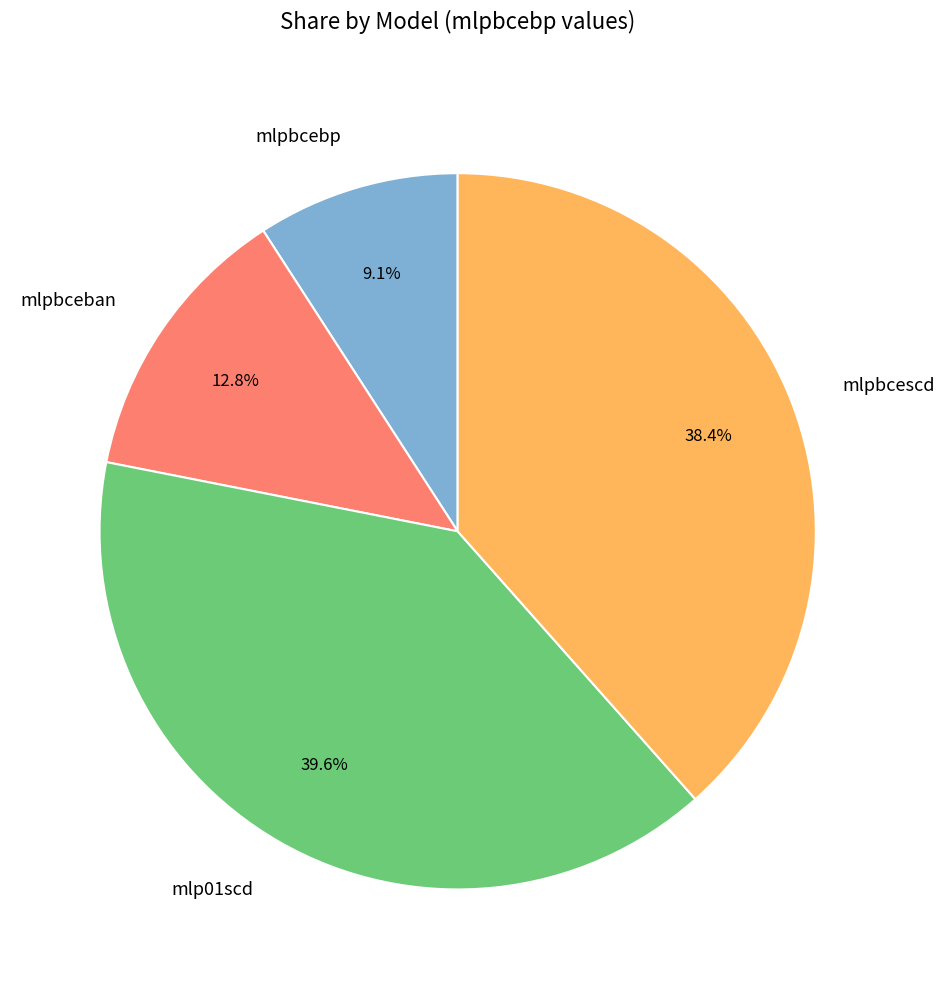

Which slice is the largest?

mlp01scd